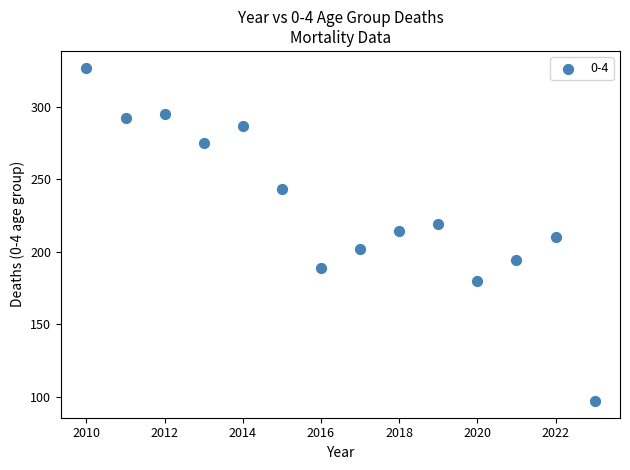

What is the range of X values (max minus min)?

13